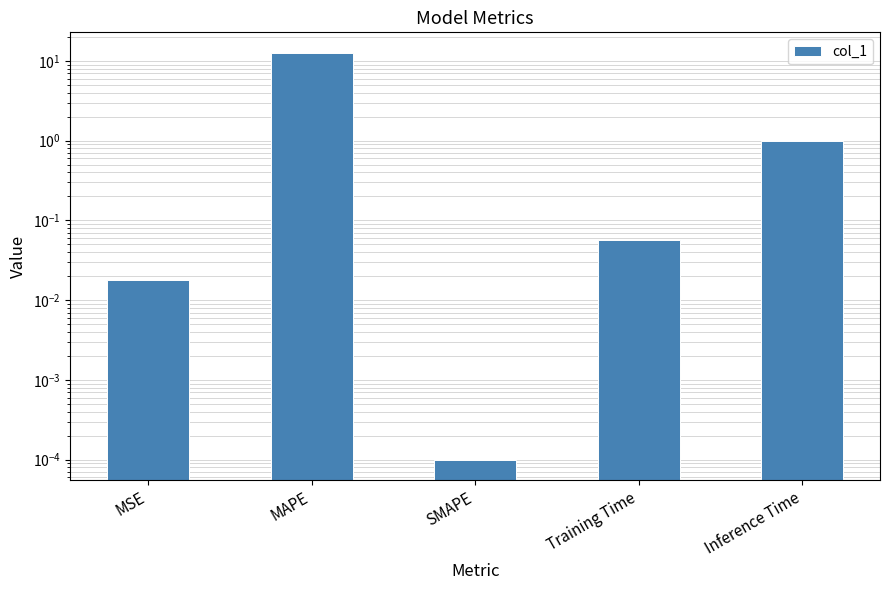

Between MAPE and Inference Time, which is larger?

MAPE